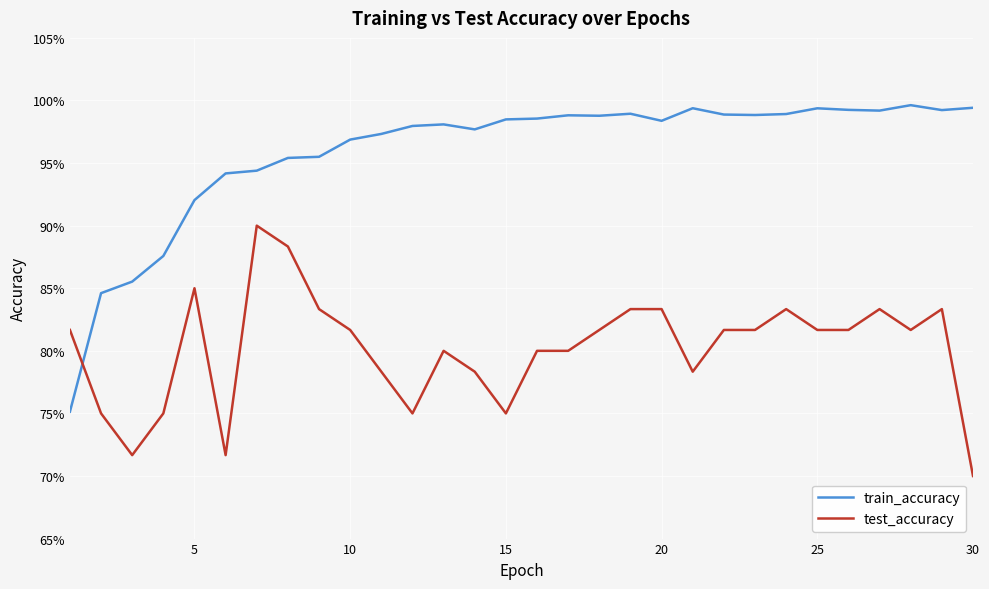

Does the chart have visible grid lines?

Yes